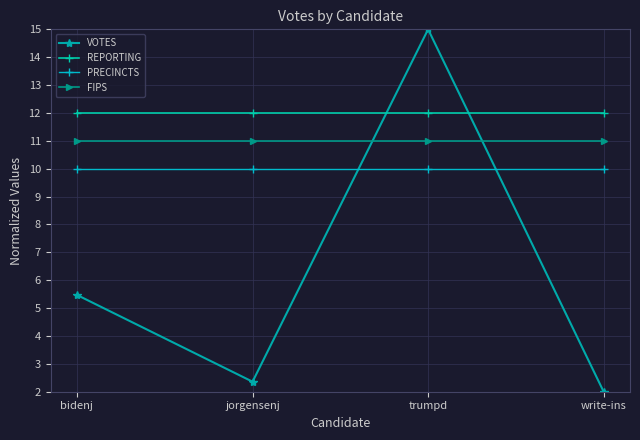

Where is PRECINCTS nearest to the value 10?

bidenj